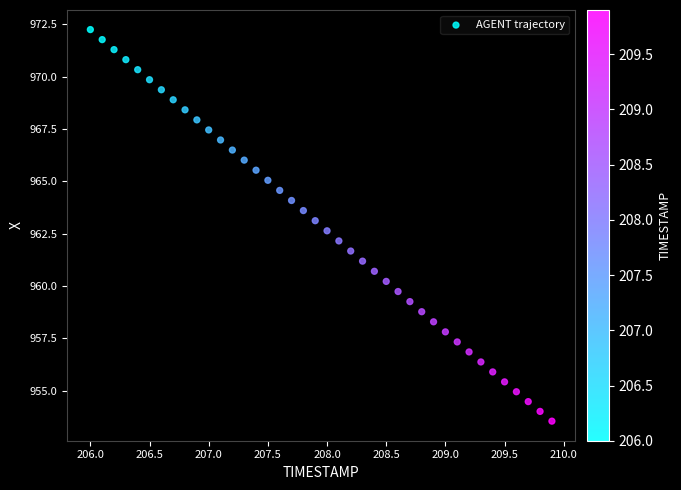

What is the range of X values (max minus min)?

3.9